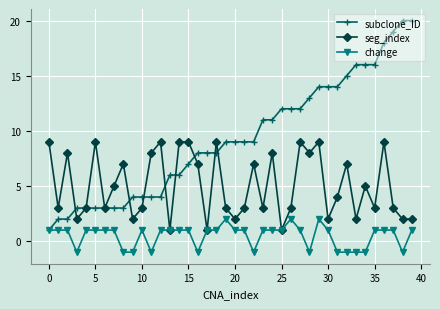

What is the value of the change point at the 34th from the left?

-1